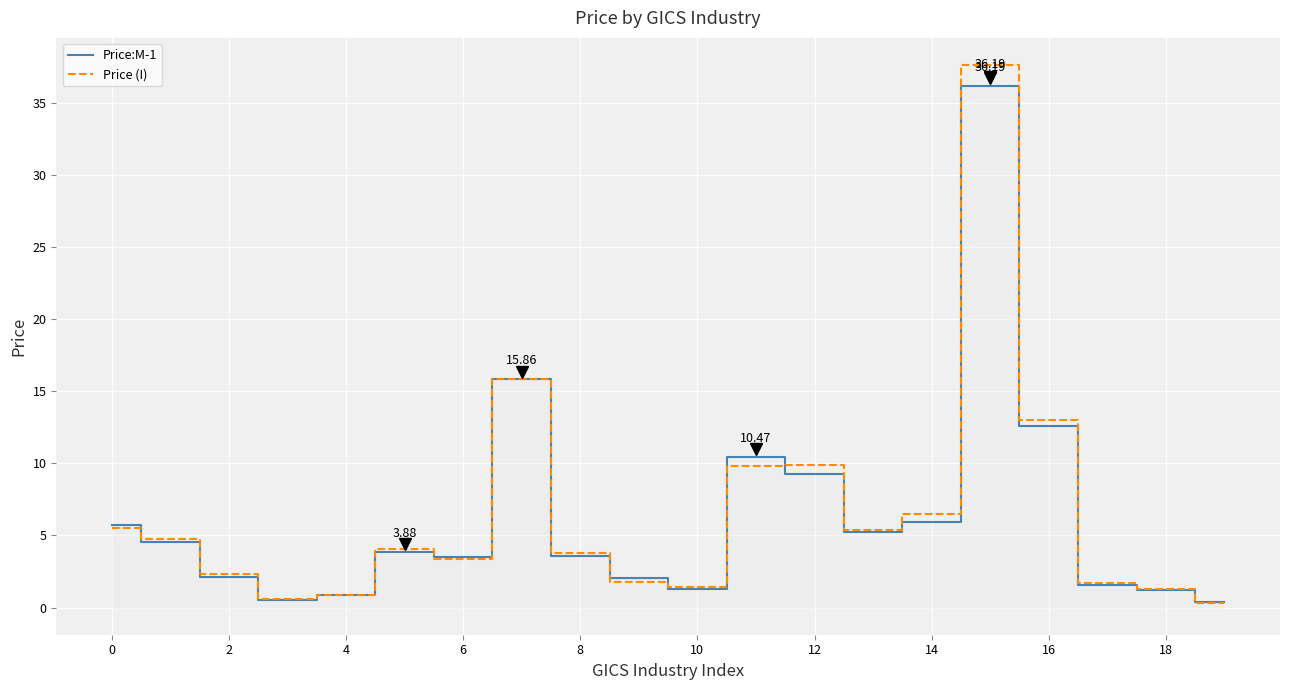

Which series has the widest spread of values?

Price (I)